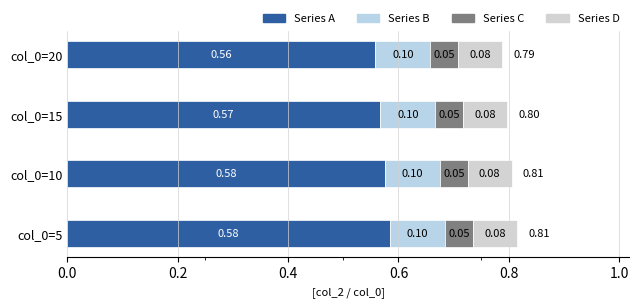

Count the number of categories in the chart.

4